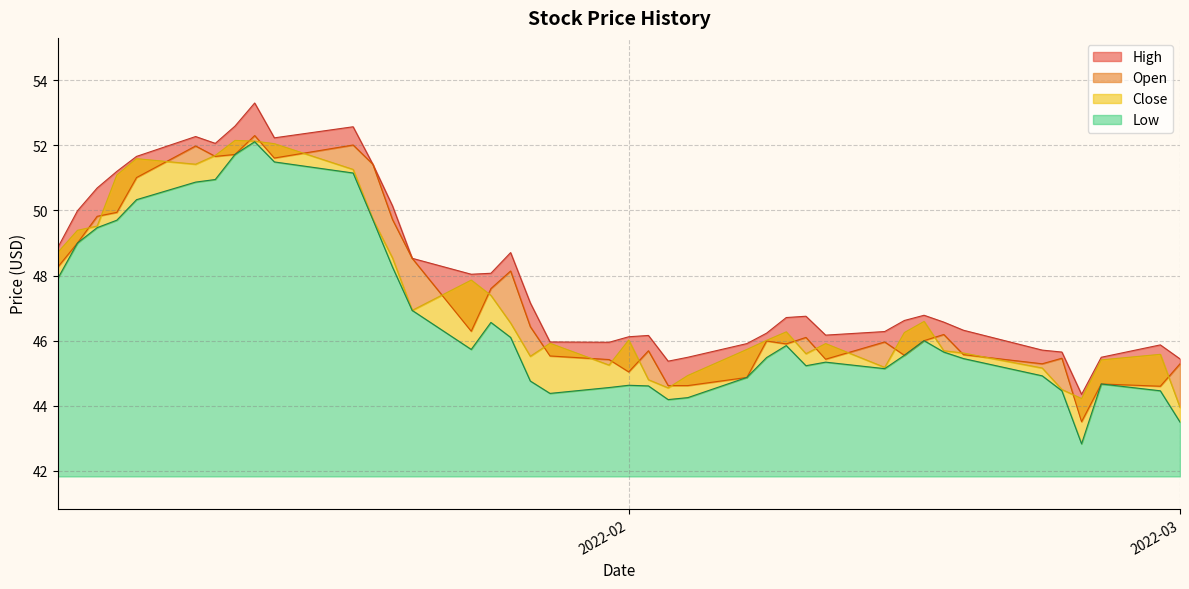

In High, how many points are lower than both neighbors (excluding endpoints)?

7